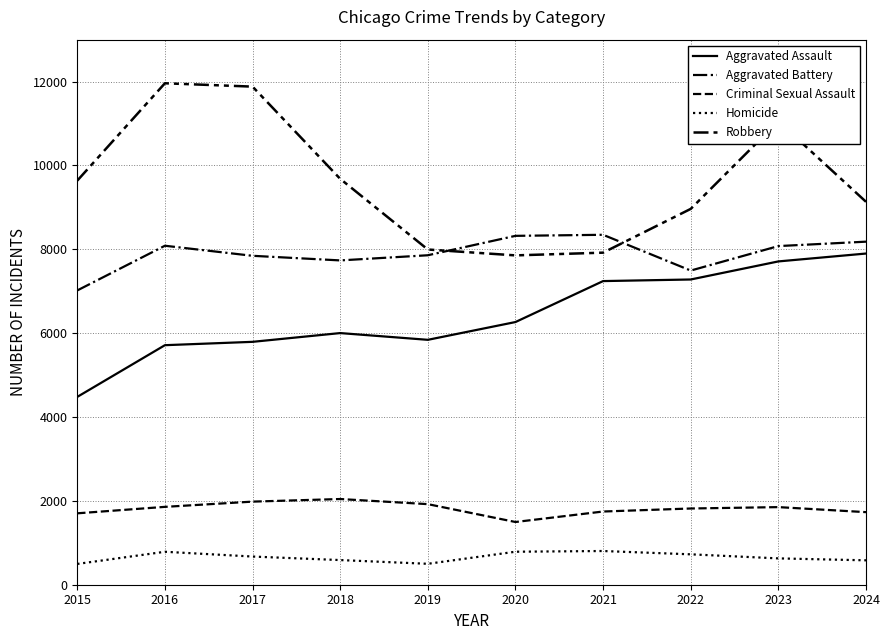

Which has a higher value, 2020 or 2017?

2020